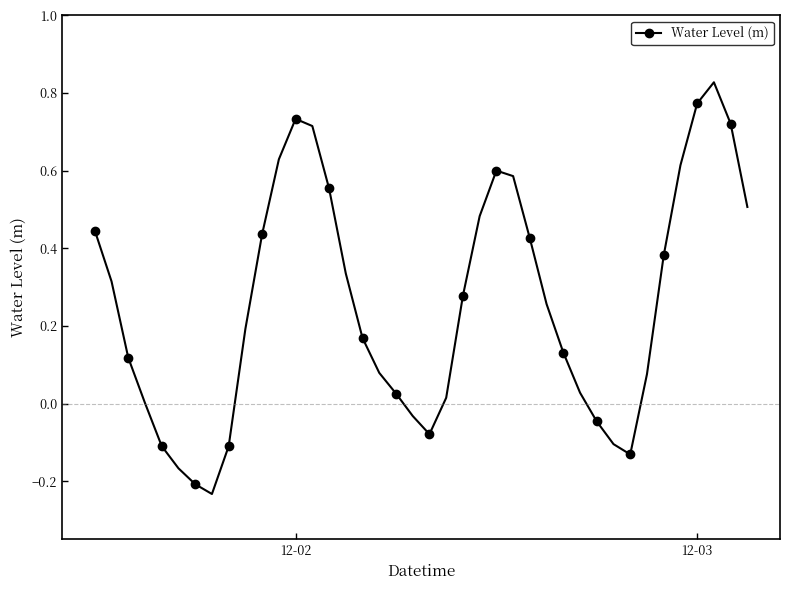

What is the difference between the maximum and minimum values?

1.1